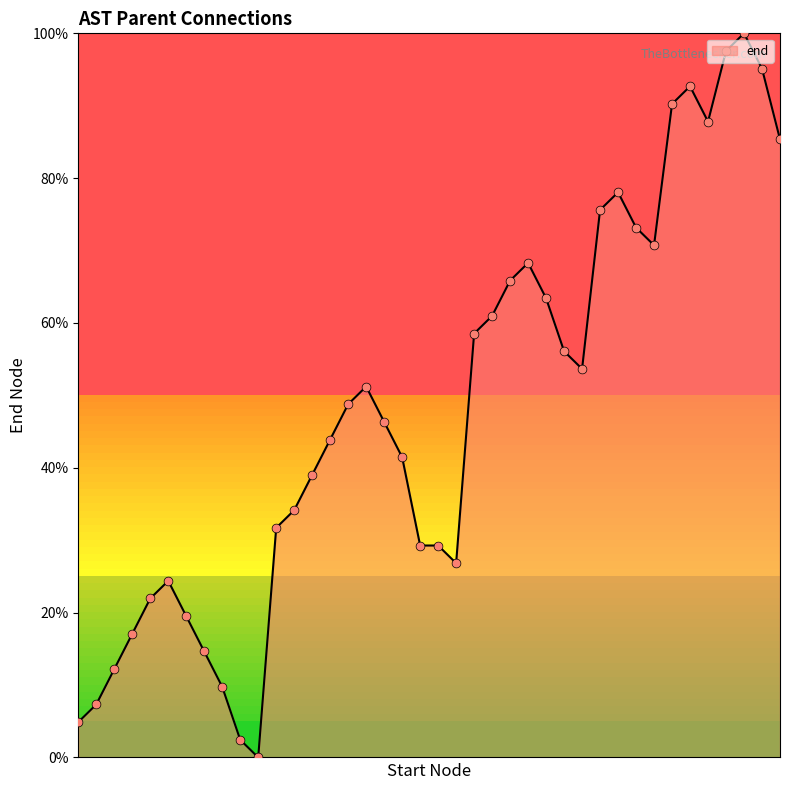

What is the maximum value shown in the chart?

100.0